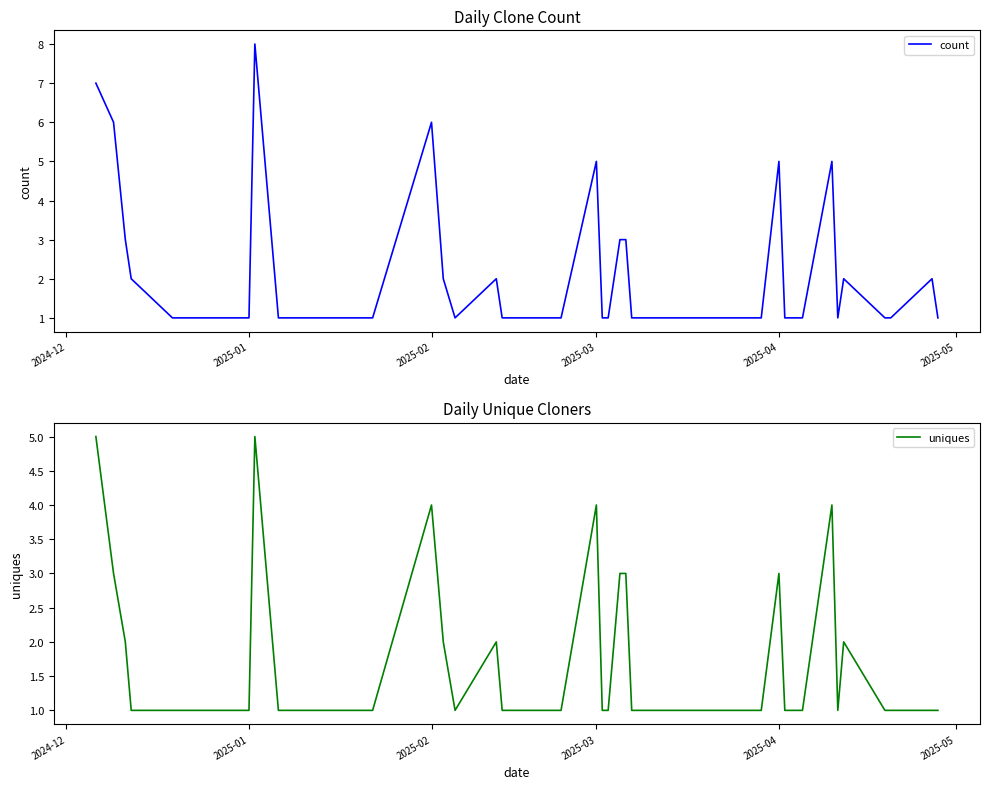

True or false: uniques and count cross at least once.

False